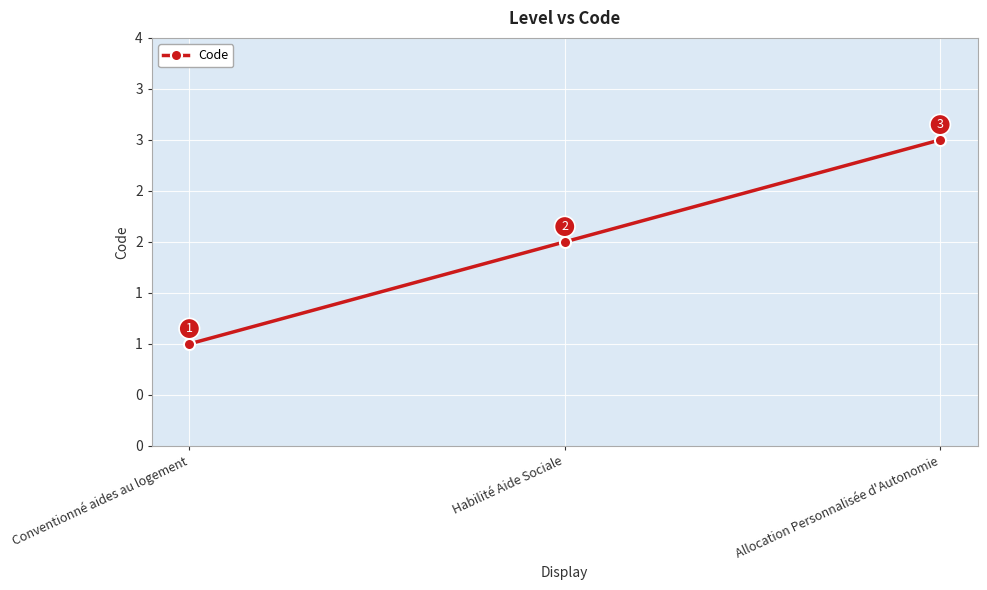

What is the minimum value shown in the chart?

1